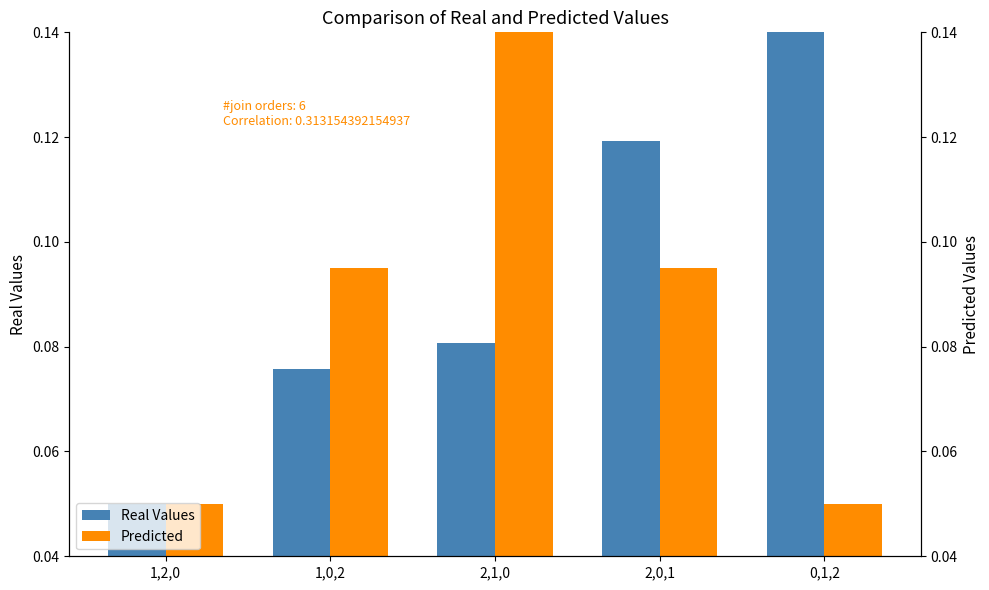

At which label is Real Values closest to 0?

1,2,0